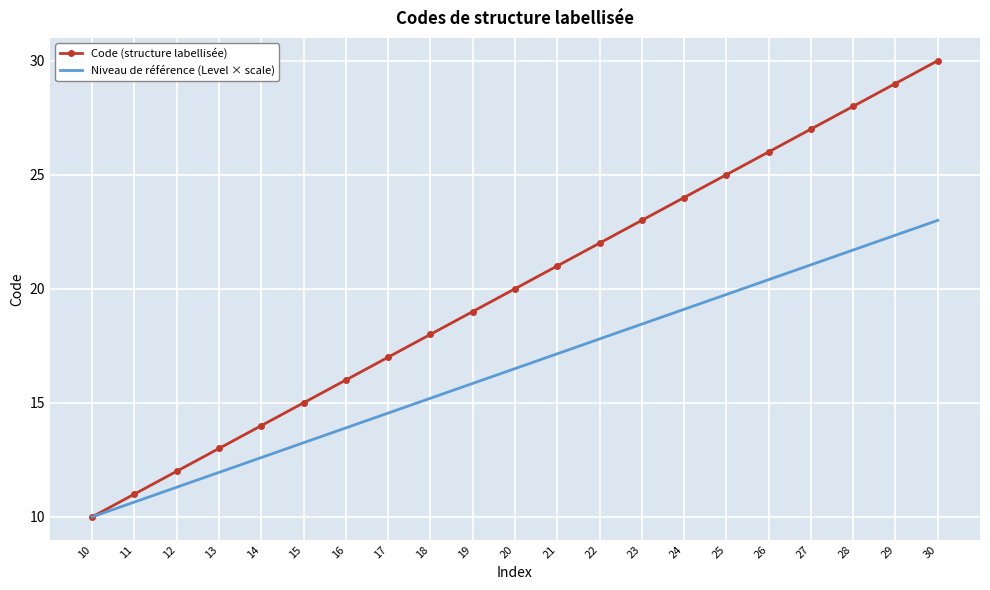

At which label does Niveau de référence (Level × scale) reach its peak?

30